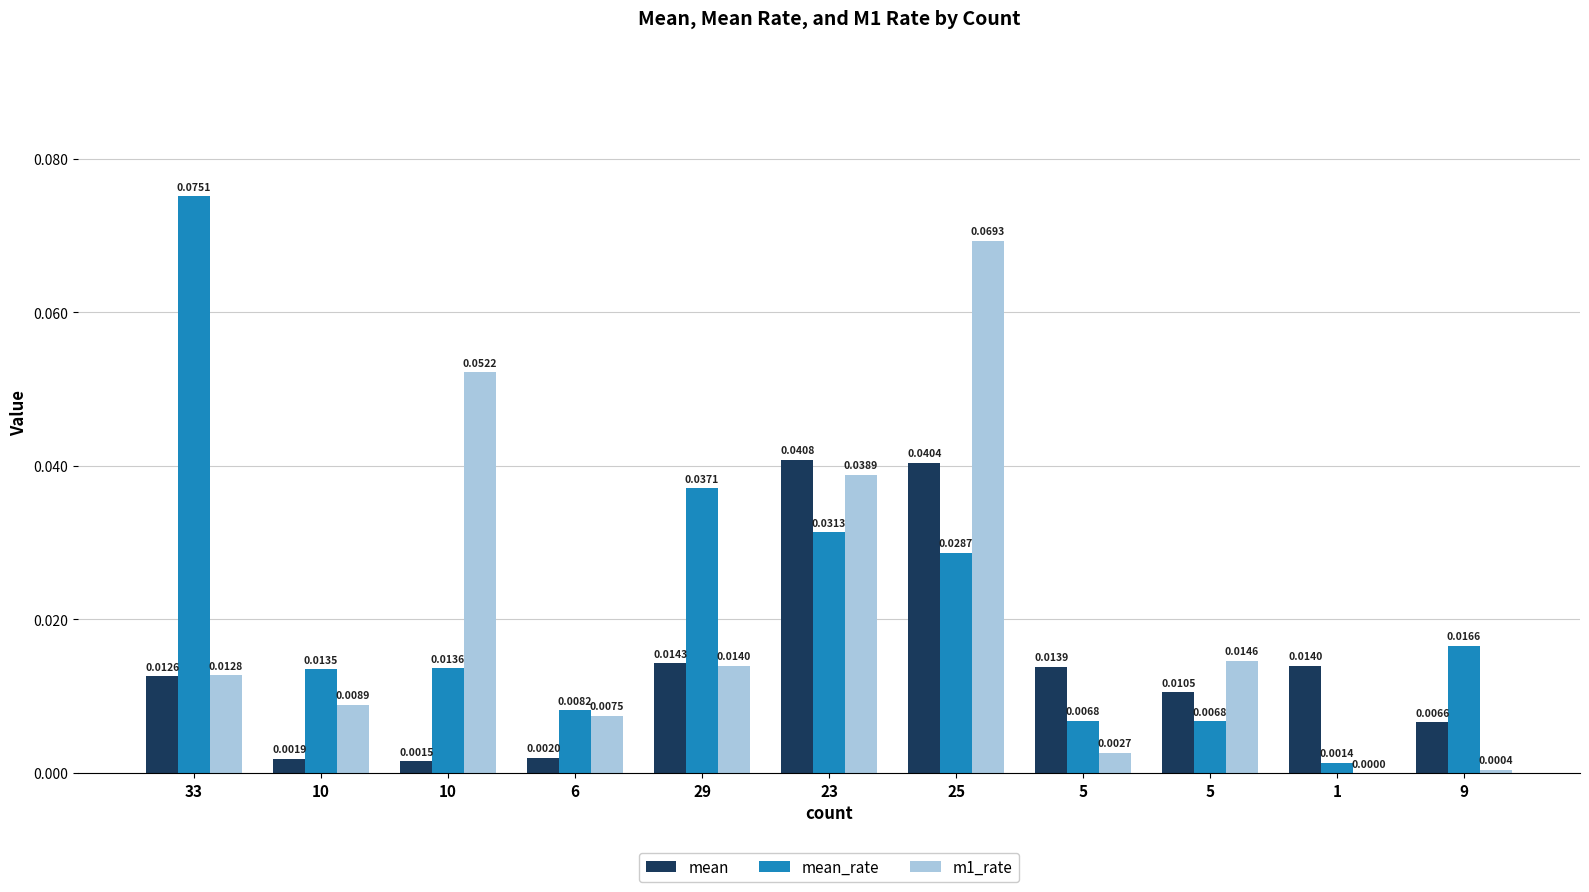

Between 33 and 1, which is larger?

1